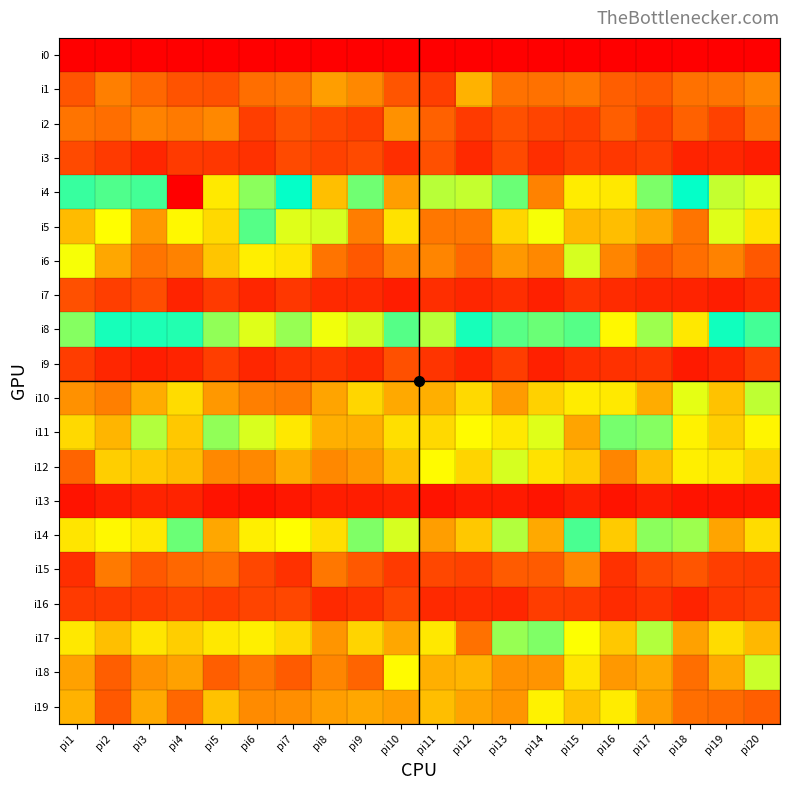

Reading left to right, transcribe all the data shown in this chart.

i0: pi1=0	pi2=0	pi3=0	pi4=0	pi5=0	pi6=0	pi7=0	pi8=0	pi9=0	pi10=0	pi11=0	pi12=0	pi13=0	pi14=0	pi15=0	pi16=0	pi17=0	pi18=0	pi19=0	pi20=0
i1: pi1=31	pi2=46	pi3=37	pi4=30	pi5=29	pi6=40	pi7=42	pi8=57	pi9=49	pi10=31	pi11=23	pi12=64	pi13=41	pi14=41	pi15=43	pi16=34	pi17=32	pi18=41	pi19=42	pi20=48
i2: pi1=42	pi2=40	pi3=47	pi4=44	pi5=49	pi6=23	pi7=30	pi8=26	pi9=23	pi10=52	pi11=35	pi12=21	pi13=29	pi14=25	pi15=23	pi16=34	pi17=24	pi18=35	pi19=24	pi20=40
i3: pi1=27	pi2=21	pi3=14	pi4=21	pi5=20	pi6=18	pi7=27	pi8=24	pi9=27	pi10=17	pi11=29	pi12=15	pi13=27	pi14=17	pi15=22	pi16=20	pi17=23	pi18=13	pi19=14	pi20=11
i4: pi1=147	pi2=151	pi3=125	pi4=274	pi5=190	pi6=162	pi7=136	pi8=205	pi9=157	pi10=217	pi11=104	pi12=102	pi13=156	pi14=227	pi15=189	pi16=191	pi17=159	pi18=138	pi19=102	pi20=177
i5: pi1=67	pi2=91	pi3=55	pi4=89	pi5=78	pi6=122	pi7=97	pi8=99	pi9=45	pi10=81	pi11=43	pi12=43	pi13=77	pi14=93	pi15=66	pi16=68	pi17=60	pi18=42	pi19=97	pi20=81
i6: pi1=93	pi2=60	pi3=42	pi4=47	pi5=71	pi6=86	pi7=82	pi8=42	pi9=32	pi10=47	pi11=48	pi12=37	pi13=55	pi14=49	pi15=99	pi16=48	pi17=33	pi18=40	pi19=47	pi20=32
i7: pi1=29	pi2=23	pi3=28	pi4=13	pi5=21	pi6=14	pi7=20	pi8=15	pi9=15	pi10=11	pi11=17	pi12=14	pi13=17	pi14=12	pi15=19	pi16=16	pi17=14	pi18=13	pi19=11	pi20=16
i8: pi1=113	pi2=141	pi3=142	pi4=143	pi5=163	pi6=97	pi7=110	pi8=180	pi9=100	pi10=122	pi11=104	pi12=133	pi13=121	pi14=118	pi15=122	pi16=89	pi17=165	pi18=83	pi19=140	pi20=125
i9: pi1=22	pi2=14	pi3=11	pi4=13	pi5=23	pi6=14	pi7=18	pi8=19	pi9=15	pi10=29	pi11=19	pi12=13	pi13=22	pi14=12	pi15=17	pi16=18	pi17=19	pi18=10	pi19=14	pi20=24
i10: pi1=52	pi2=46	pi3=62	pi4=79	pi5=55	pi6=46	pi7=44	pi8=59	pi9=77	pi10=61	pi11=63	pi12=78	pi13=56	pi14=75	pi15=85	pi16=84	pi17=62	pi18=96	pi19=70	pi20=103
i11: pi1=78	pi2=65	pi3=105	pi4=72	pi5=111	pi6=98	pi7=83	pi8=63	pi9=63	pi10=80	pi11=78	pi12=90	pi13=83	pi14=97	pi15=59	pi16=116	pi17=113	pi18=87	pi19=74	pi20=88
i12: pi1=36	pi2=74	pi3=72	pi4=67	pi5=49	pi6=49	pi7=62	pi8=49	pi9=55	pi10=69	pi11=90	pi12=76	pi13=99	pi14=81	pi15=73	pi16=48	pi17=68	pi18=86	pi19=83	pi20=75
i13: pi1=7	pi2=11	pi3=13	pi4=13	pi5=7	pi6=6	pi7=9	pi8=11	pi9=11	pi10=12	pi11=7	pi12=10	pi13=10	pi14=8	pi15=12	pi16=7	pi17=11	pi18=7	pi19=8	pi20=8
i14: pi1=82	pi2=89	pi3=84	pi4=118	pi5=60	pi6=86	pi7=91	pi8=80	pi9=114	pi10=99	pi11=57	pi12=72	pi13=105	pi14=61	pi15=124	pi16=73	pi17=112	pi18=109	pi19=59	pi20=79
i15: pi1=17	pi2=44	pi3=32	pi4=37	pi5=40	pi6=26	pi7=18	pi8=43	pi9=32	pi10=21	pi11=26	pi12=24	pi13=33	pi14=33	pi15=49	pi16=18	pi17=27	pi18=31	pi19=23	pi20=21
i16: pi1=21	pi2=21	pi3=22	pi4=25	pi5=22	pi6=25	pi7=26	pi8=15	pi9=18	pi10=26	pi11=15	pi12=16	pi13=14	pi14=22	pi15=21	pi16=16	pi17=19	pi18=13	pi19=20	pi20=23
i17: pi1=83	pi2=69	pi3=82	pi4=74	pi5=83	pi6=86	pi7=78	pi8=54	pi9=76	pi10=60	pi11=83	pi12=41	pi13=110	pi14=114	pi15=92	pi16=72	pi17=105	pi18=58	pi19=79	pi20=66
i18: pi1=58	pi2=34	pi3=52	pi4=58	pi5=34	pi6=43	pi7=33	pi8=48	pi9=36	pi10=90	pi11=63	pi12=65	pi13=52	pi14=53	pi15=82	pi16=55	pi17=61	pi18=40	pi19=61	pi20=101
i19: pi1=64	pi2=32	pi3=61	pi4=37	pi5=70	pi6=50	pi7=51	pi8=57	pi9=60	pi10=57	pi11=68	pi12=59	pi13=54	pi14=87	pi15=70	pi16=85	pi17=57	pi18=40	pi19=38	pi20=34